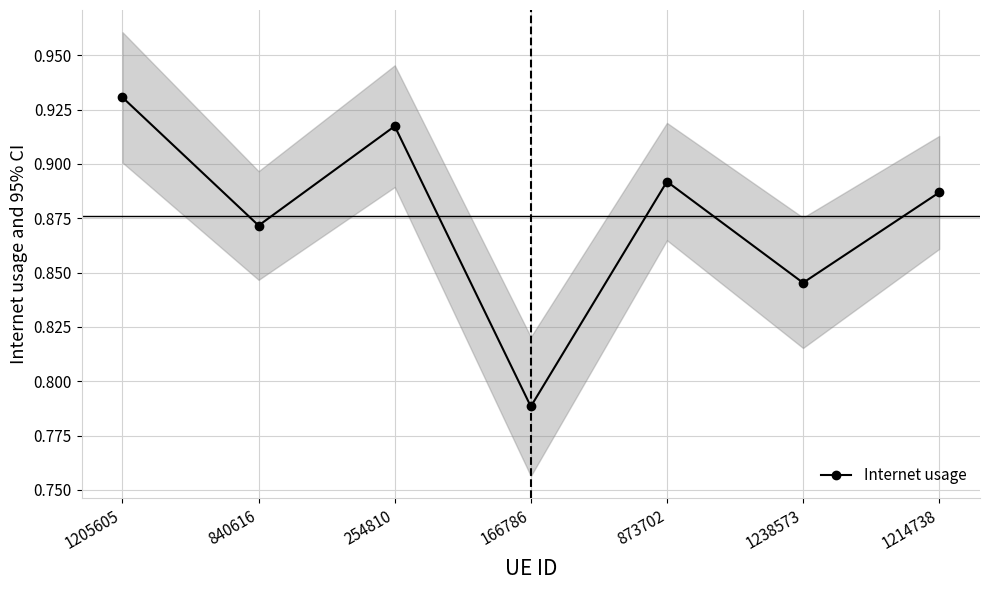

Rank the categories by value from lowest to highest.

166786, 1238573, 840616, 1214738, 873702, 254810, 1205605